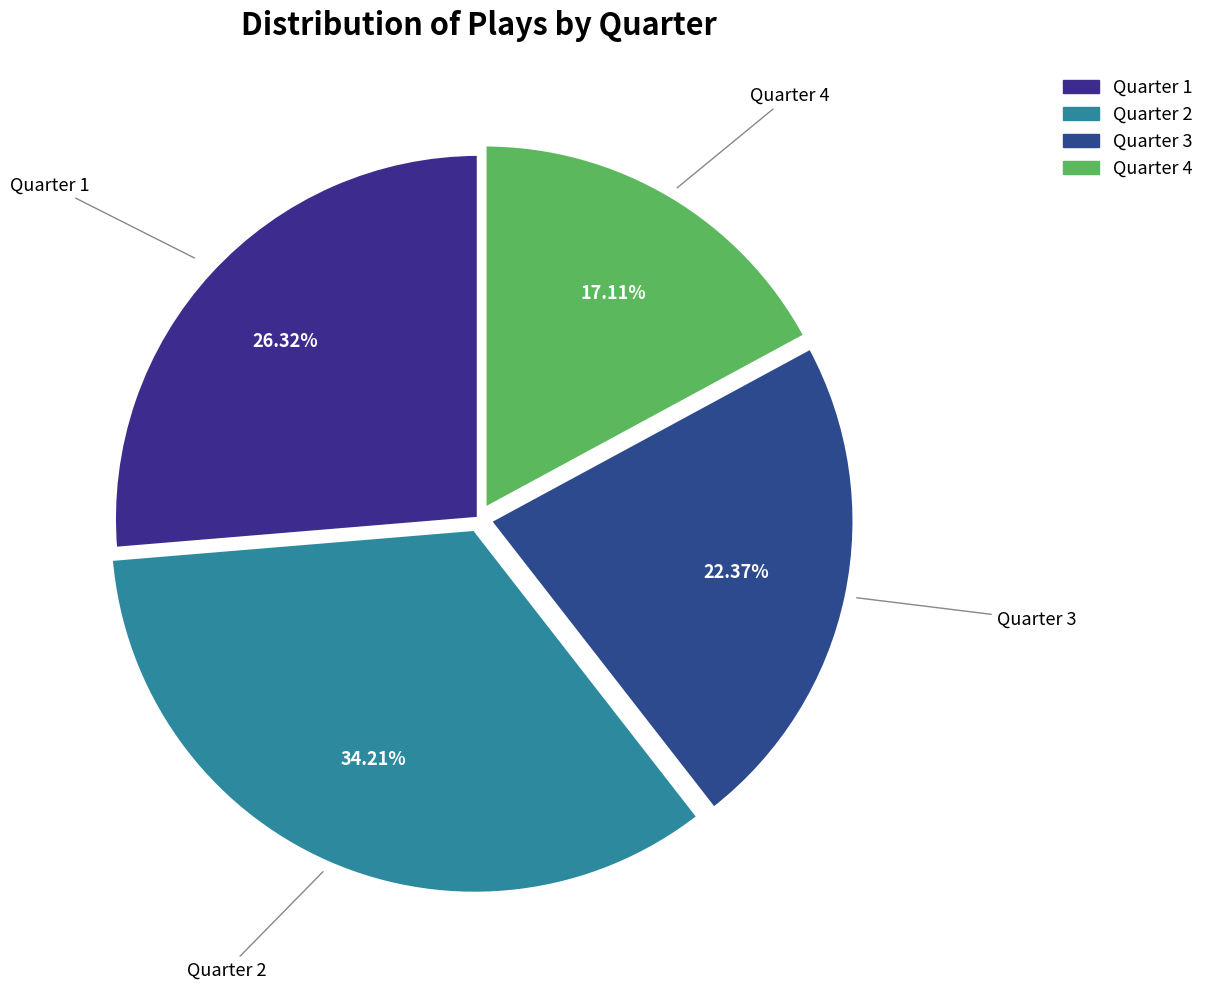

The Quarter 3 slice represents 16% of the pie. True or false?

False